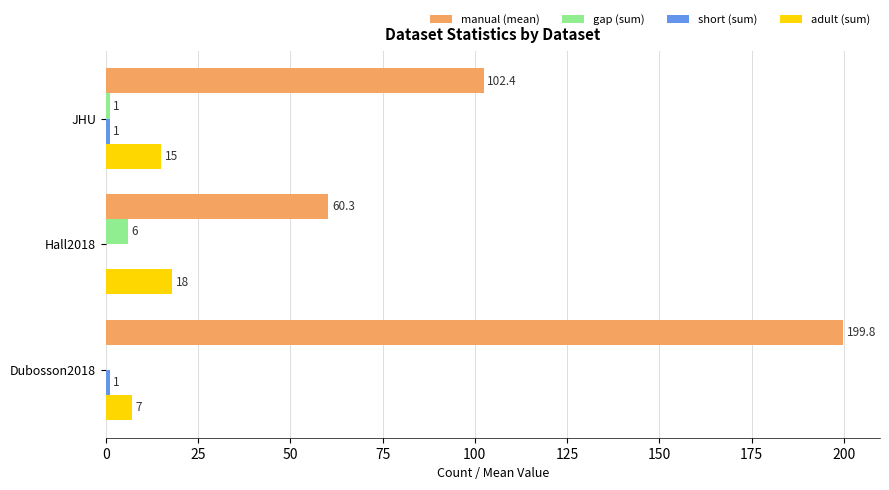

Which series changed the most between Dubosson2018 and JHU?

manual (mean)